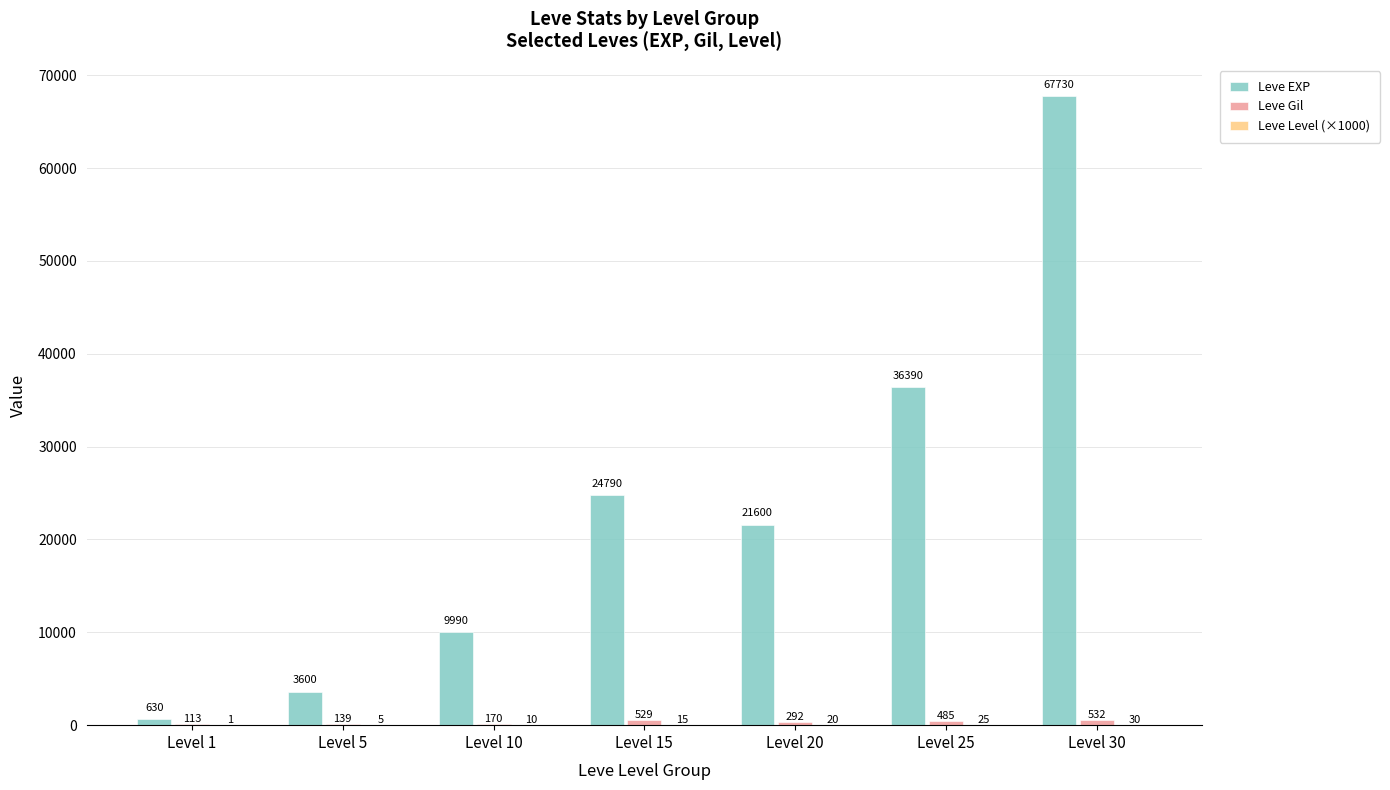

How many data points does each series have?

7